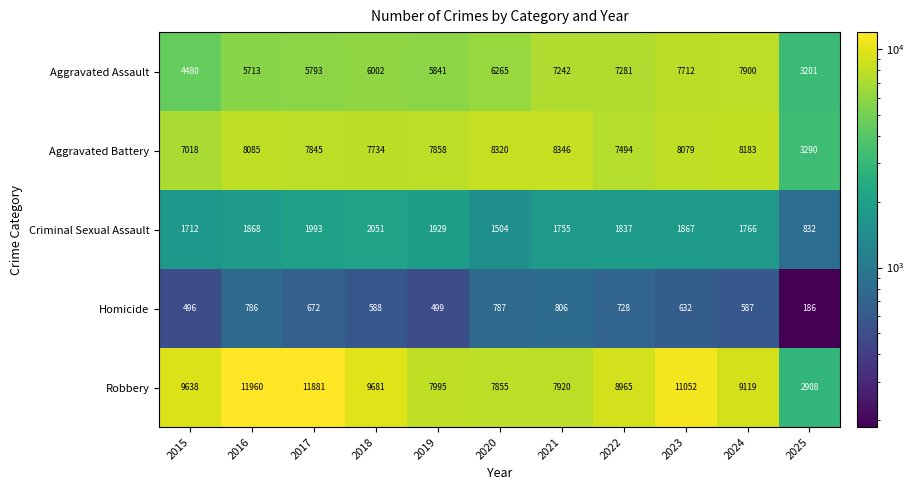

Count the number of data series in this chart.

5